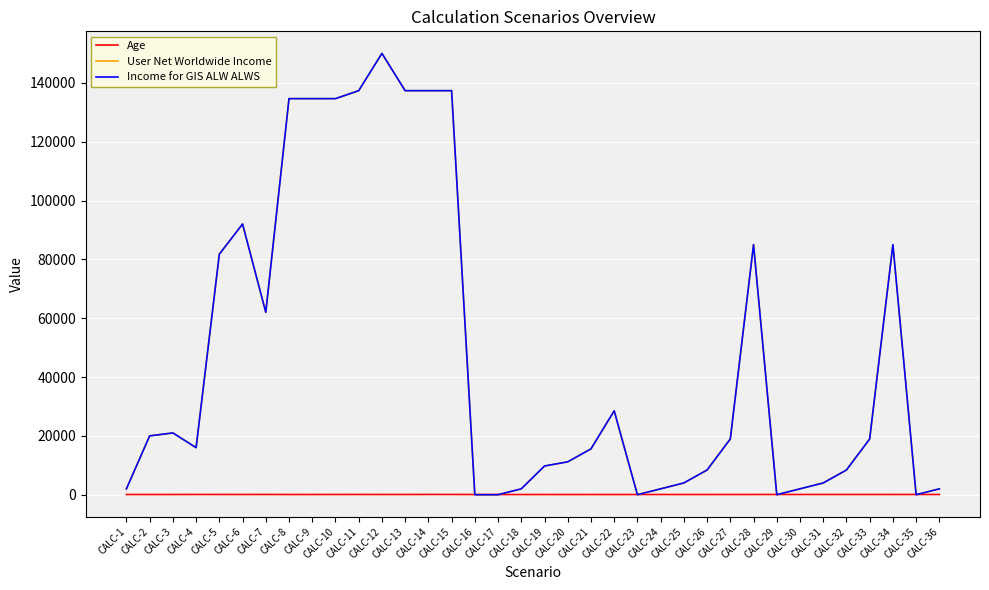

True or false: Income for GIS ALW ALWS and User Net Worldwide Income intersect in this chart.

False